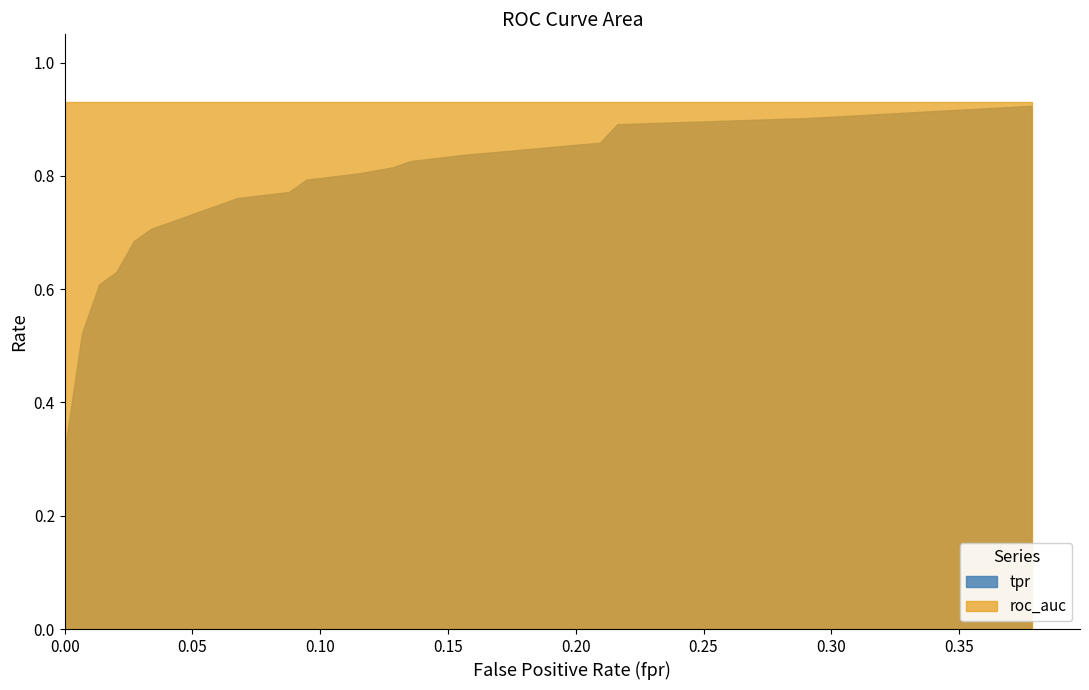

Between 11 and 12, which is larger?

12